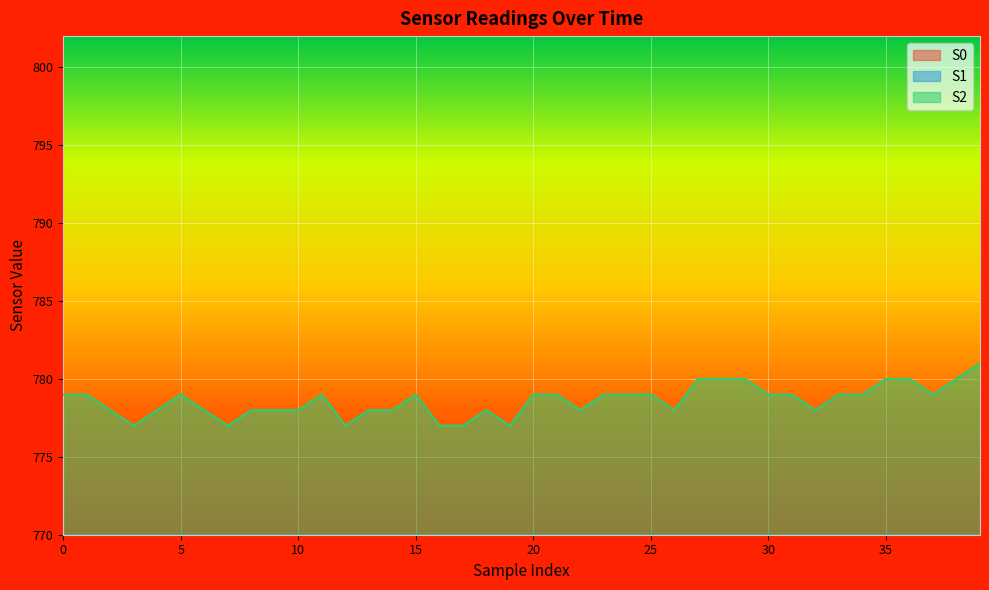

Reading left to right, extract all data points from this chart.

S0: 0=495	1=497	2=496	3=497	4=496	5=497	6=497	7=496	8=493	9=496	10=495	11=495	12=496	13=498	14=495	15=497	16=497	17=496	18=495	19=496	20=495	21=496	22=496	23=496	24=497	25=498	26=497	27=497	28=498	29=495	30=497	31=496	32=497	33=497	34=497	35=497	36=497	37=497	38=495	39=497
S1: 0=373	1=374	2=373	3=373	4=374	5=374	6=373	7=374	8=373	9=373	10=373	11=373	12=372	13=374	14=373	15=373	16=374	17=373	18=373	19=373	20=374	21=374	22=373	23=373	24=372	25=372	26=374	27=374	28=373	29=373	30=374	31=373	32=373	33=373	34=374	35=373	36=374	37=373	38=372	39=374
S2: 0=779	1=779	2=778	3=777	4=778	5=779	6=778	7=777	8=778	9=778	10=778	11=779	12=777	13=778	14=778	15=779	16=777	17=777	18=778	19=777	20=779	21=779	22=778	23=779	24=779	25=779	26=778	27=780	28=780	29=780	30=779	31=779	32=778	33=779	34=779	35=780	36=780	37=779	38=780	39=781